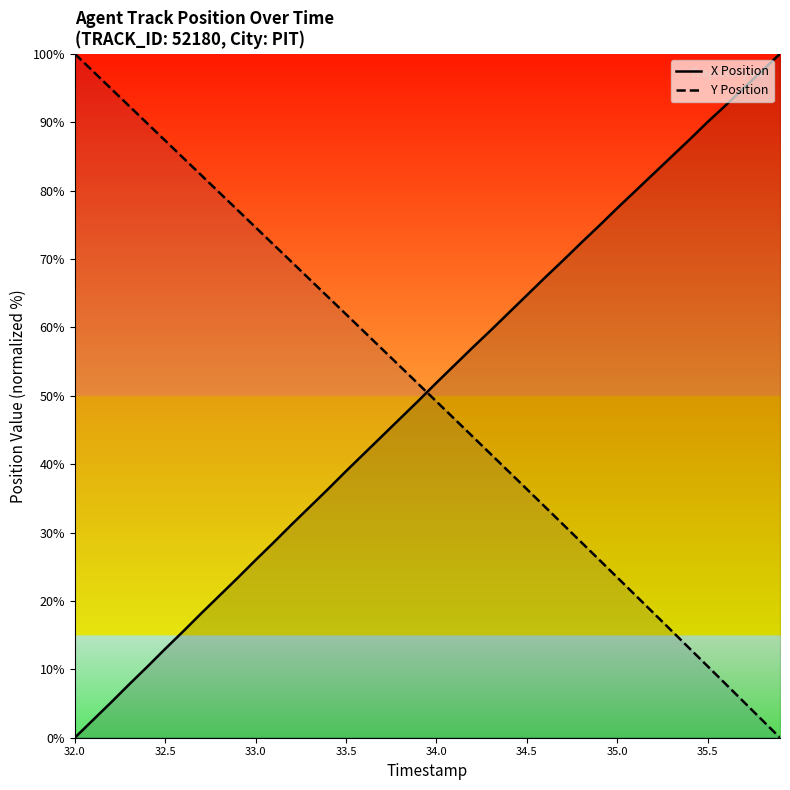

What is the difference between the maximum and second lowest values in the X Position series?

97.4